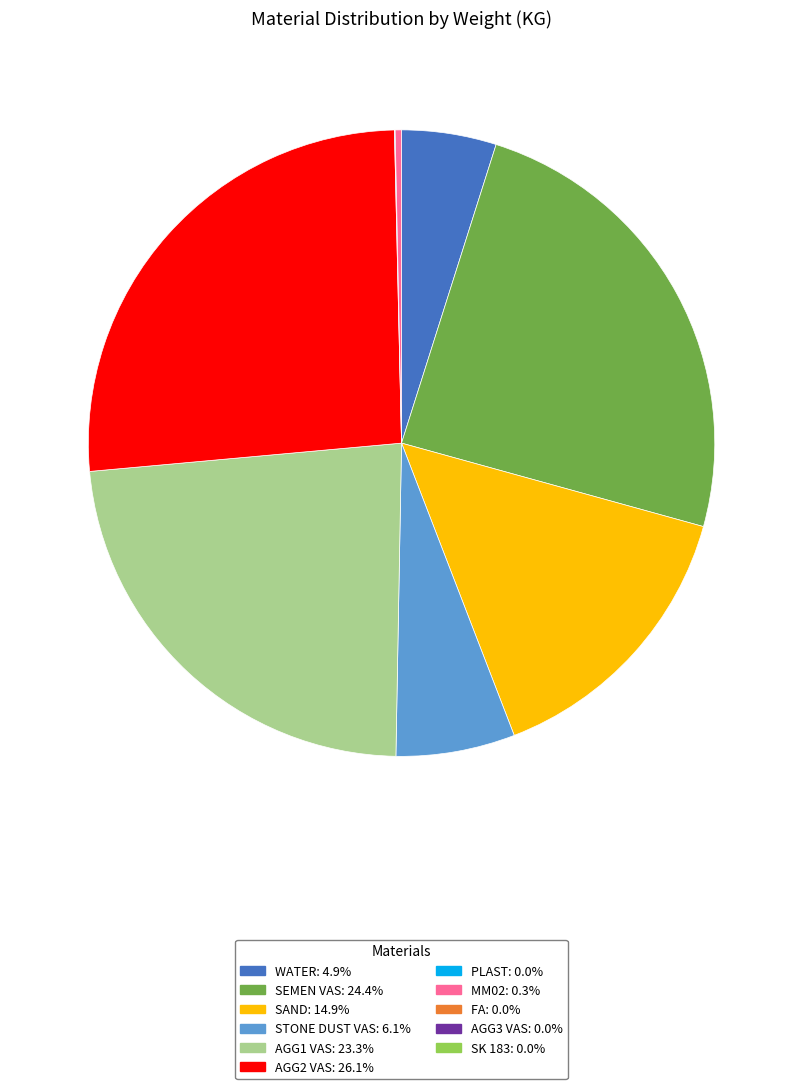

Is there any slice that represents more than half of the pie?

No